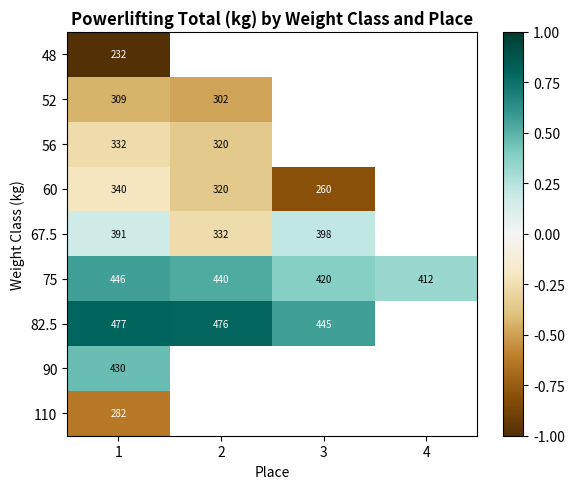

How many data points does each series have?

4